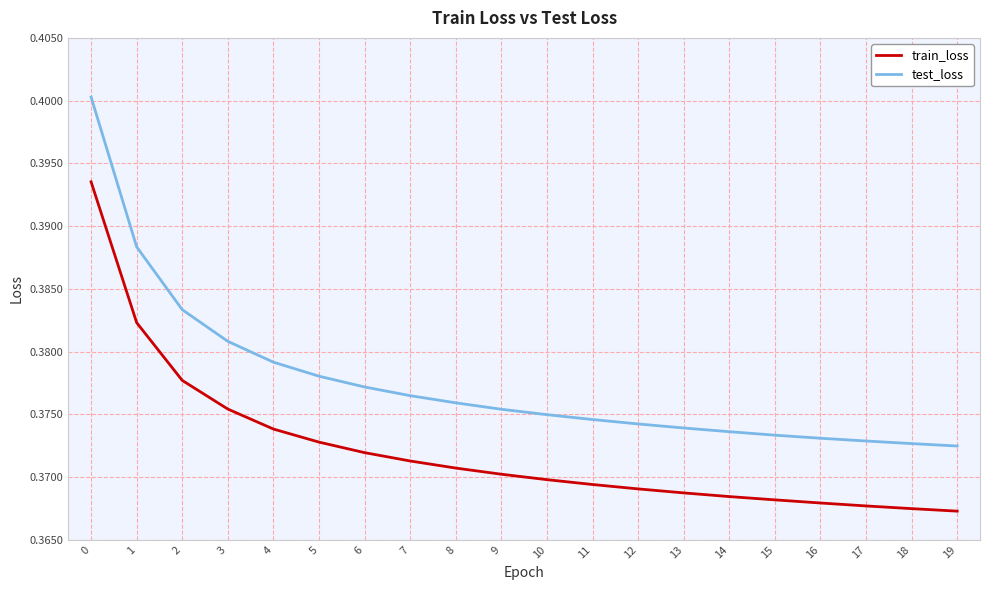

What are all the series names shown in the legend?

train_loss, test_loss